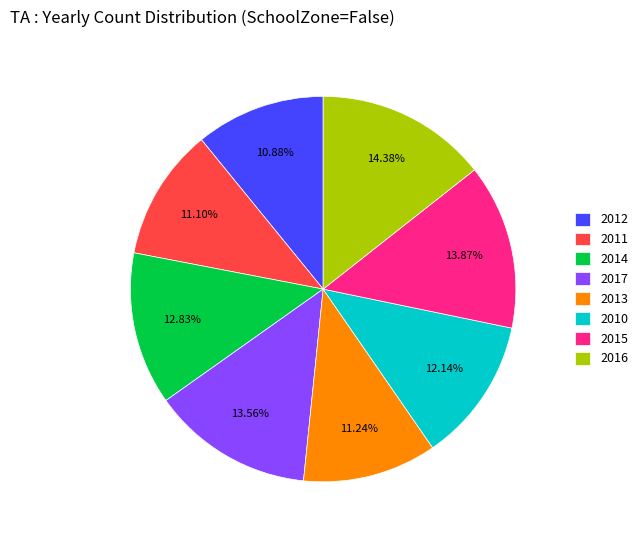

Is it true that 2011 is 22% of the pie?

False